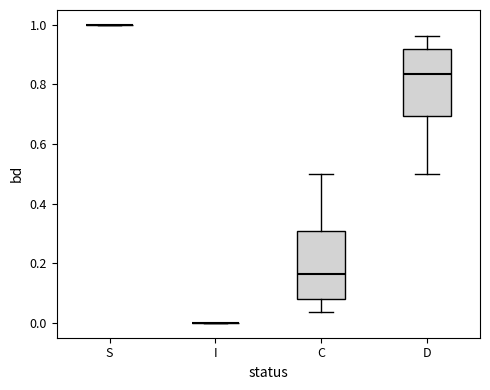

Where does the upper whisker of the box for C end on the y-axis? The values are not printed on the chart, so give them approximately, as read against the axis.

0.50